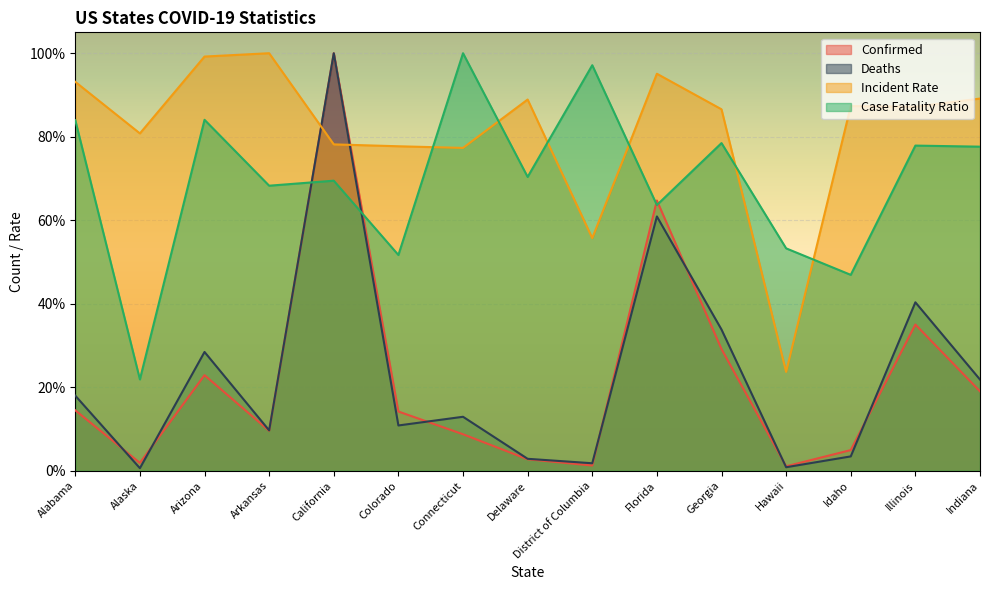

In Incident_Rate, how many points are higher than both neighbors (excluding endpoints)?

4